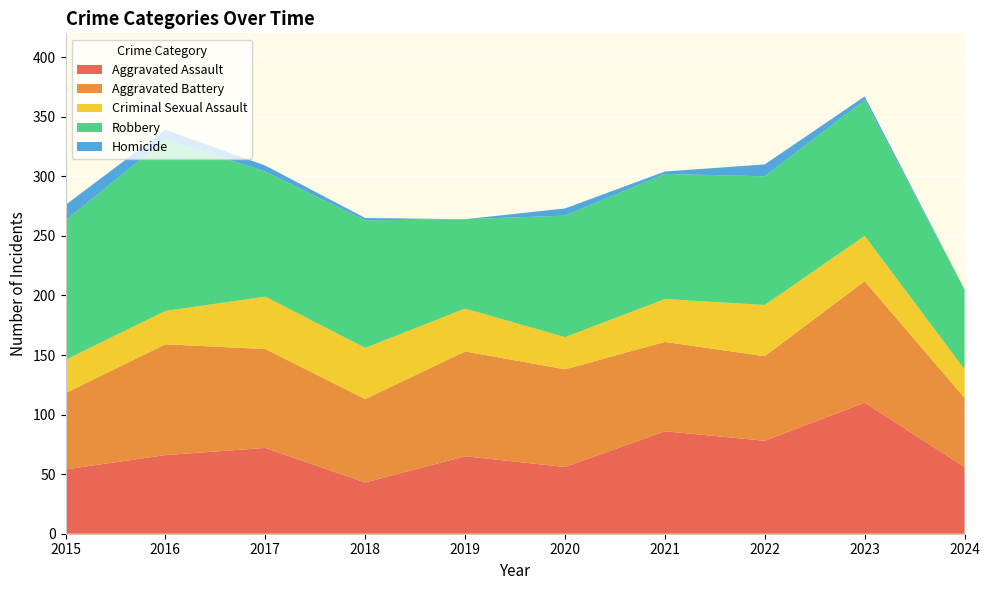

Reading left to right, list all the values displayed in this chart.

Aggravated Assault: 54	66	72	43	65	56	86	78	110	56
Aggravated Battery: 64	93	83	70	88	82	75	71	102	58
Criminal Sexual Assault: 28	28	44	43	36	27	36	43	38	24
Robbery: 117	144	105	107	75	102	105	108	114	67
Homicide: 13	8	5	2	0	6	2	10	3	0